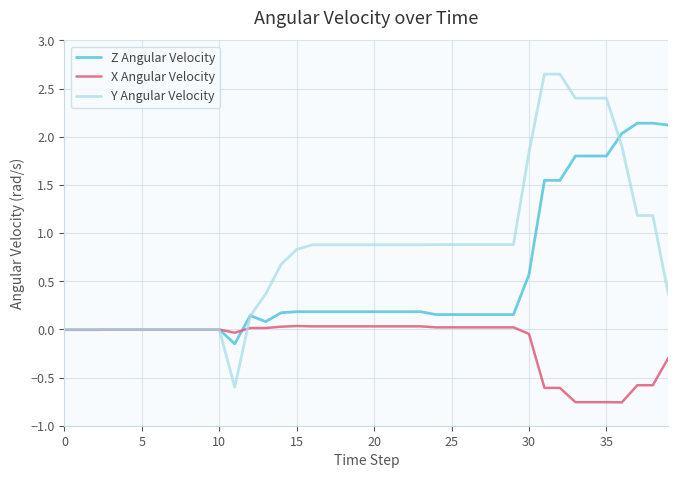

What is the minimum value for Y Angular Velocity?

-0.6